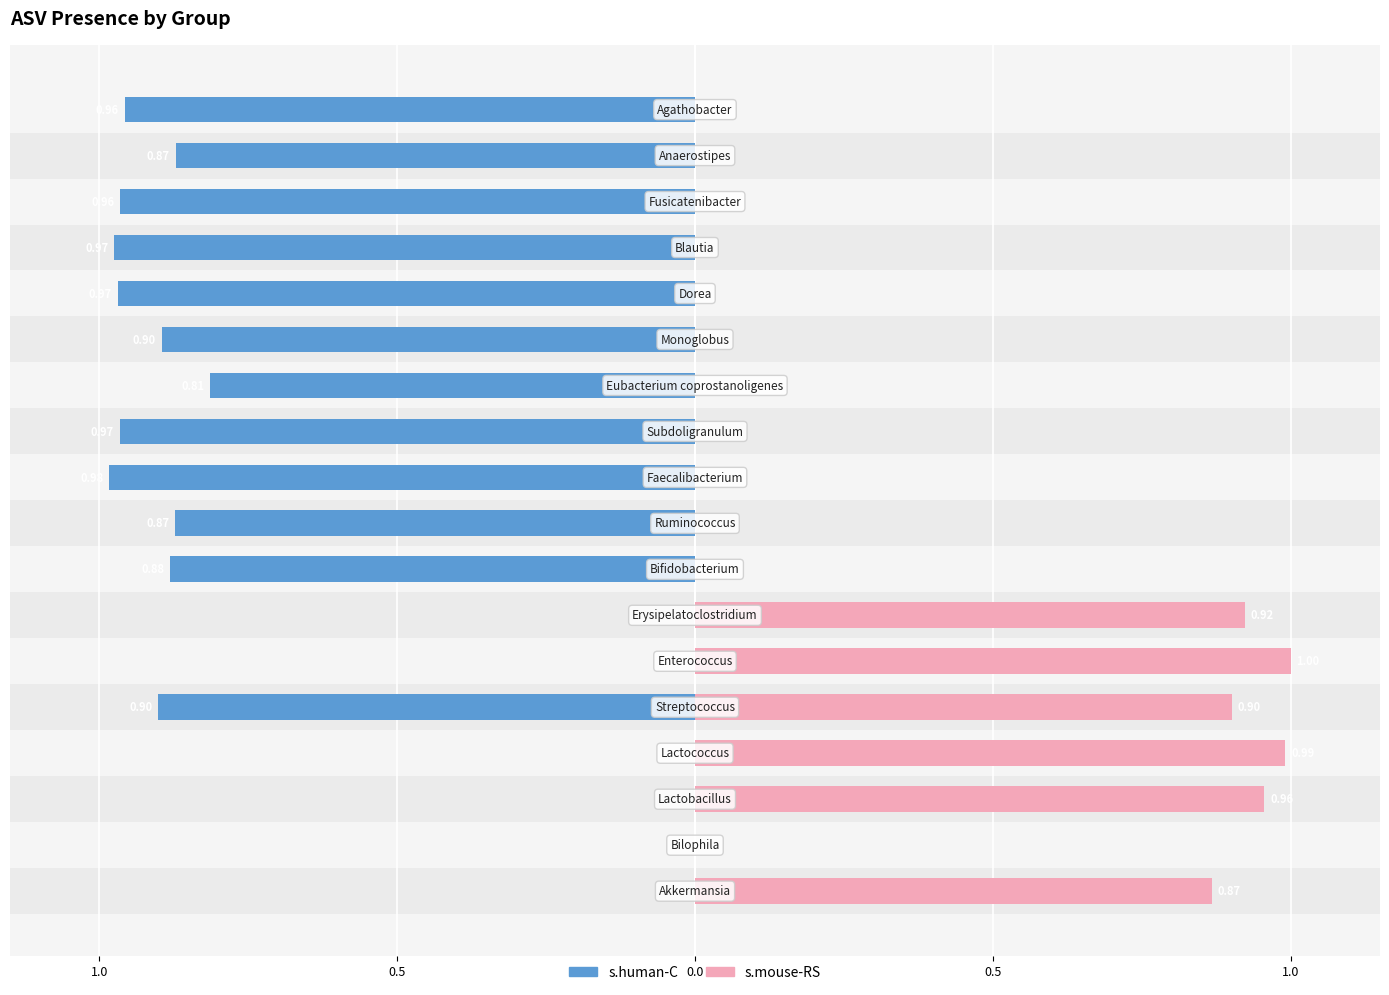

Which series has the largest range (max minus min)?

s.mouse-RS